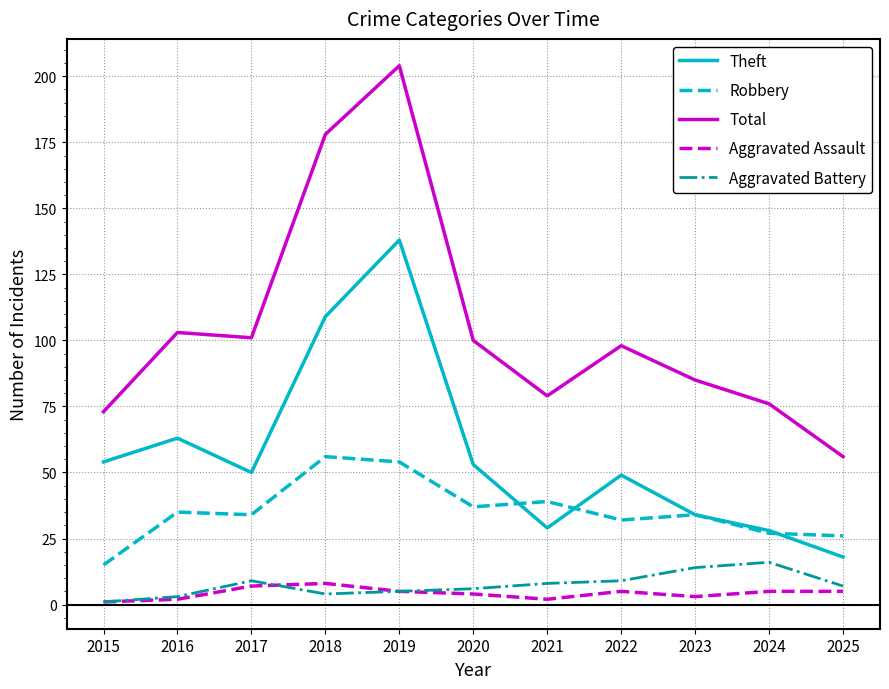

At which label does Theft reach its minimum?

2025